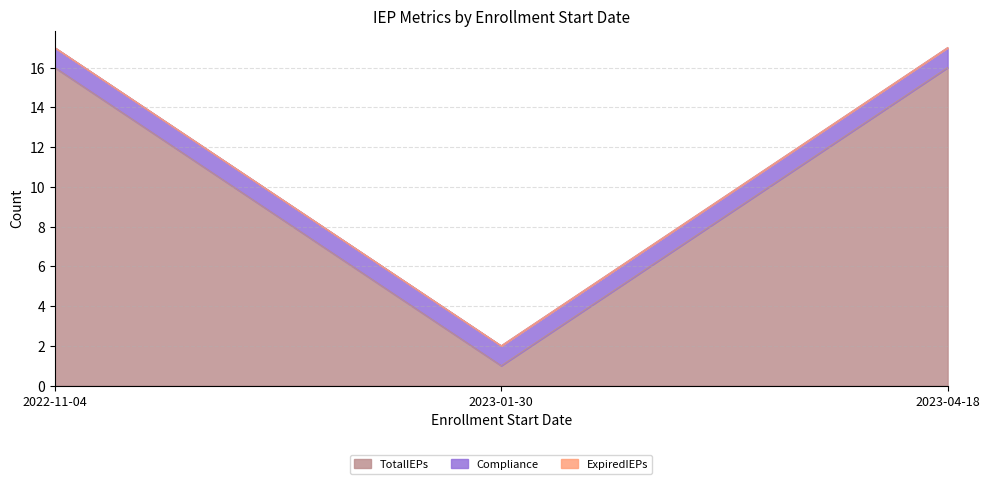

What is the label of the 1st point from the left?

2022-11-04